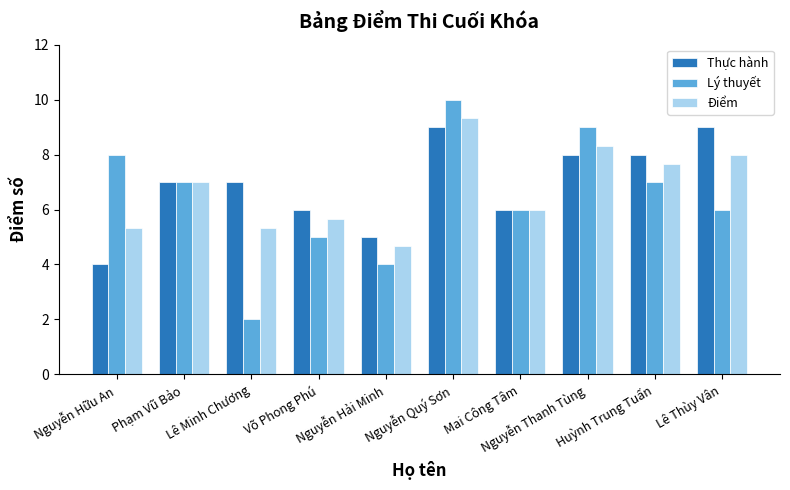

What are all the series names shown in the legend?

Thực hành, Lý thuyết, Điểm